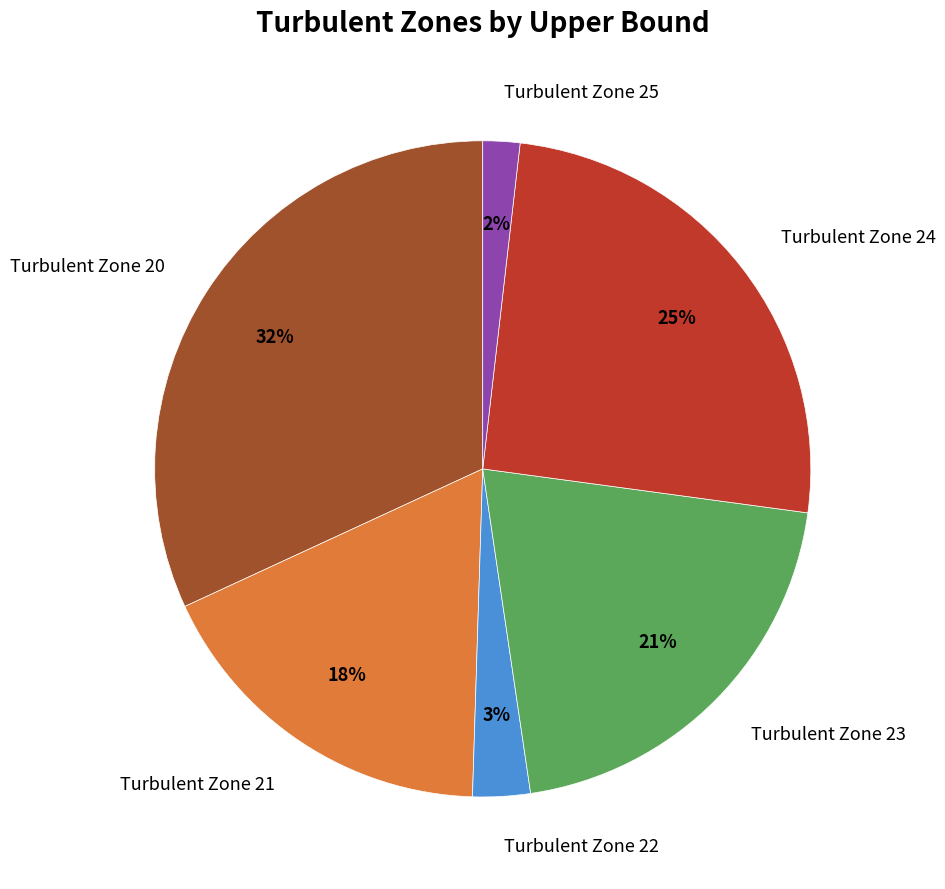

To the nearest percent, what is the difference between the largest and smallest slice percentages?

30%